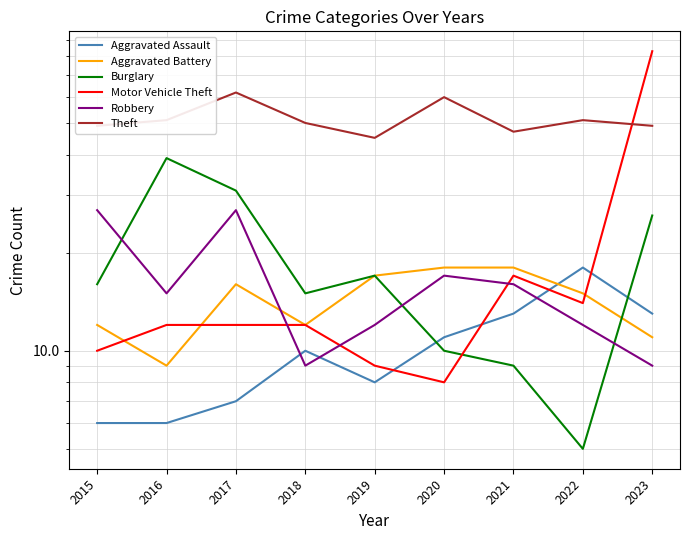

At which category is the sum across all series the highest?

2023